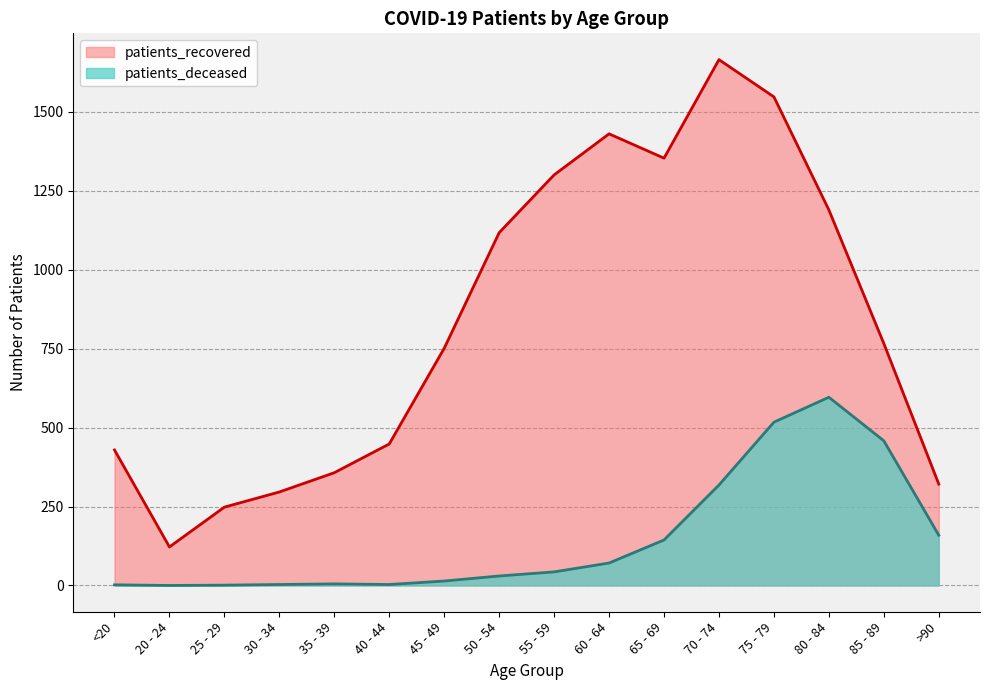

Which series changed the most between 40 - 44 and 80 - 84?

patients_recovered